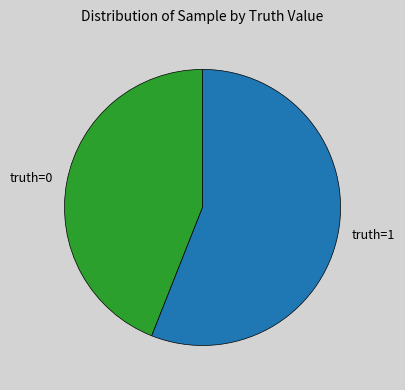

Approximately how many times larger is the value at truth=1 compared to truth=0?

1.3